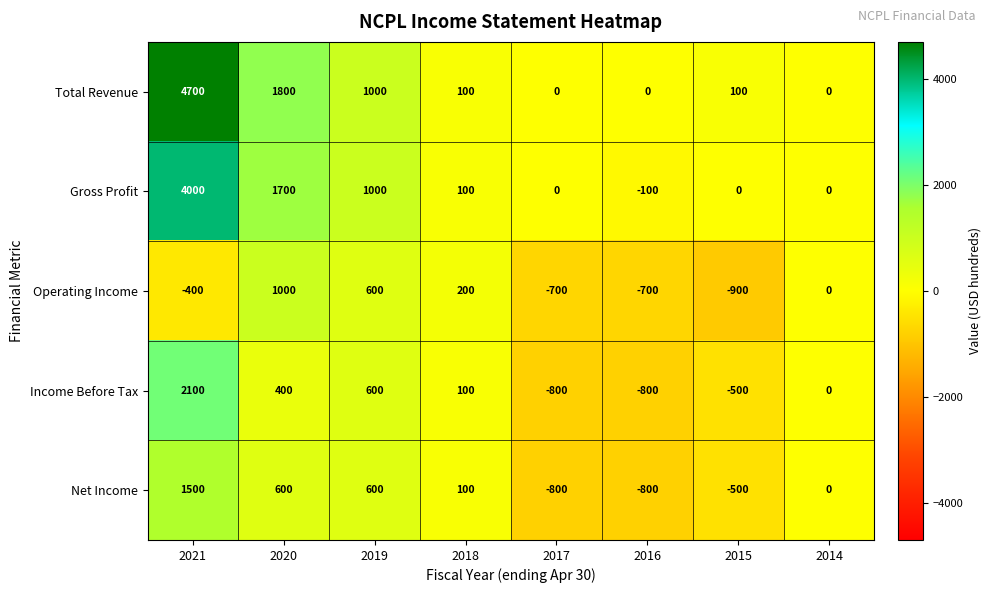

List the series in order of their peak value, lowest first.

Operating Income, Net Income, Income Before Tax, Gross Profit, Total Revenue